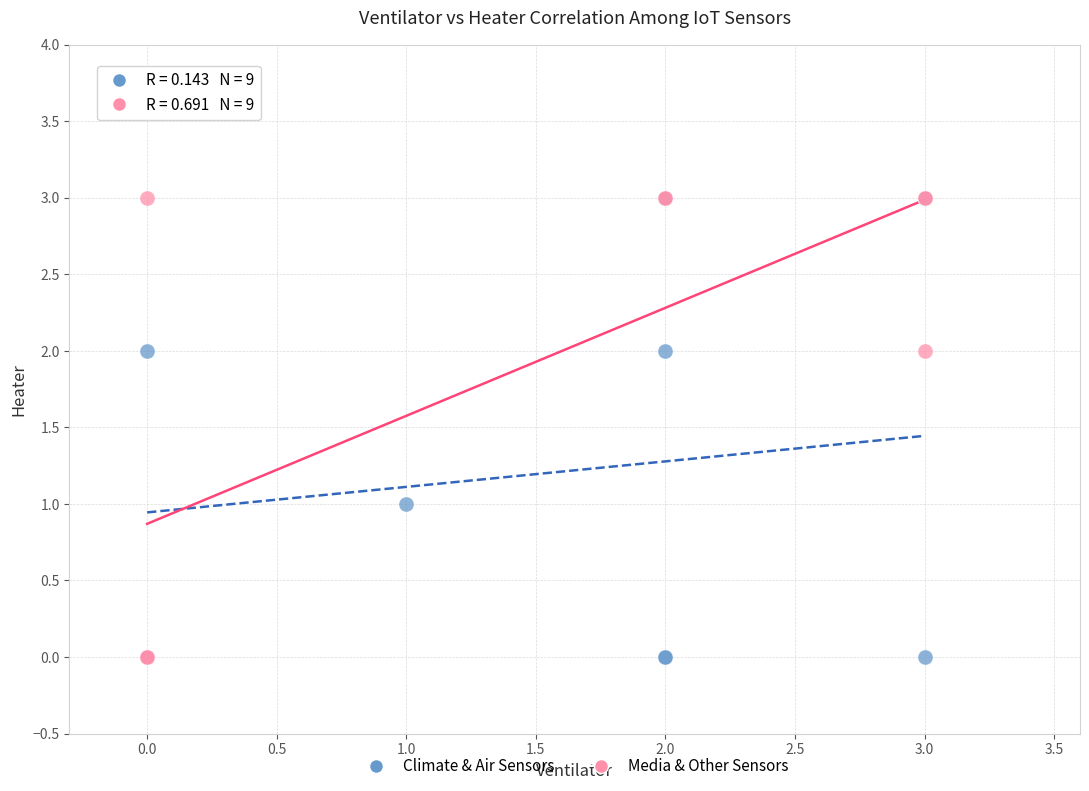

What are all the series names shown in the legend?

Climate & Air Sensors, Media & Other Sensors